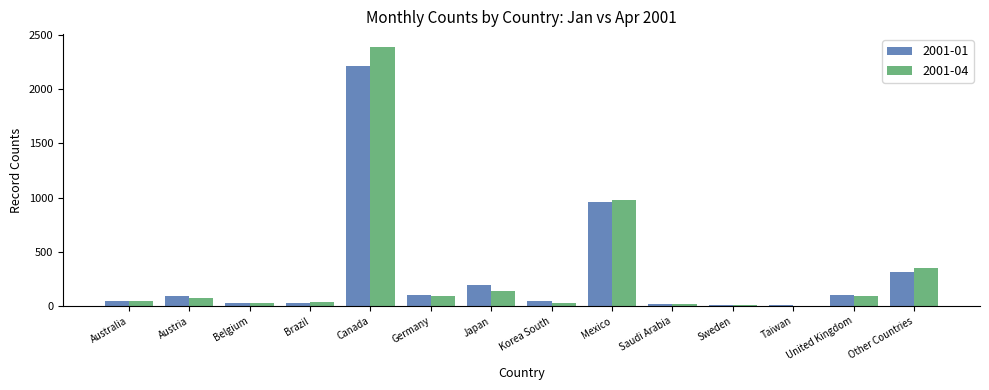

Which category has the highest value in the 2001-04 series?

Canada